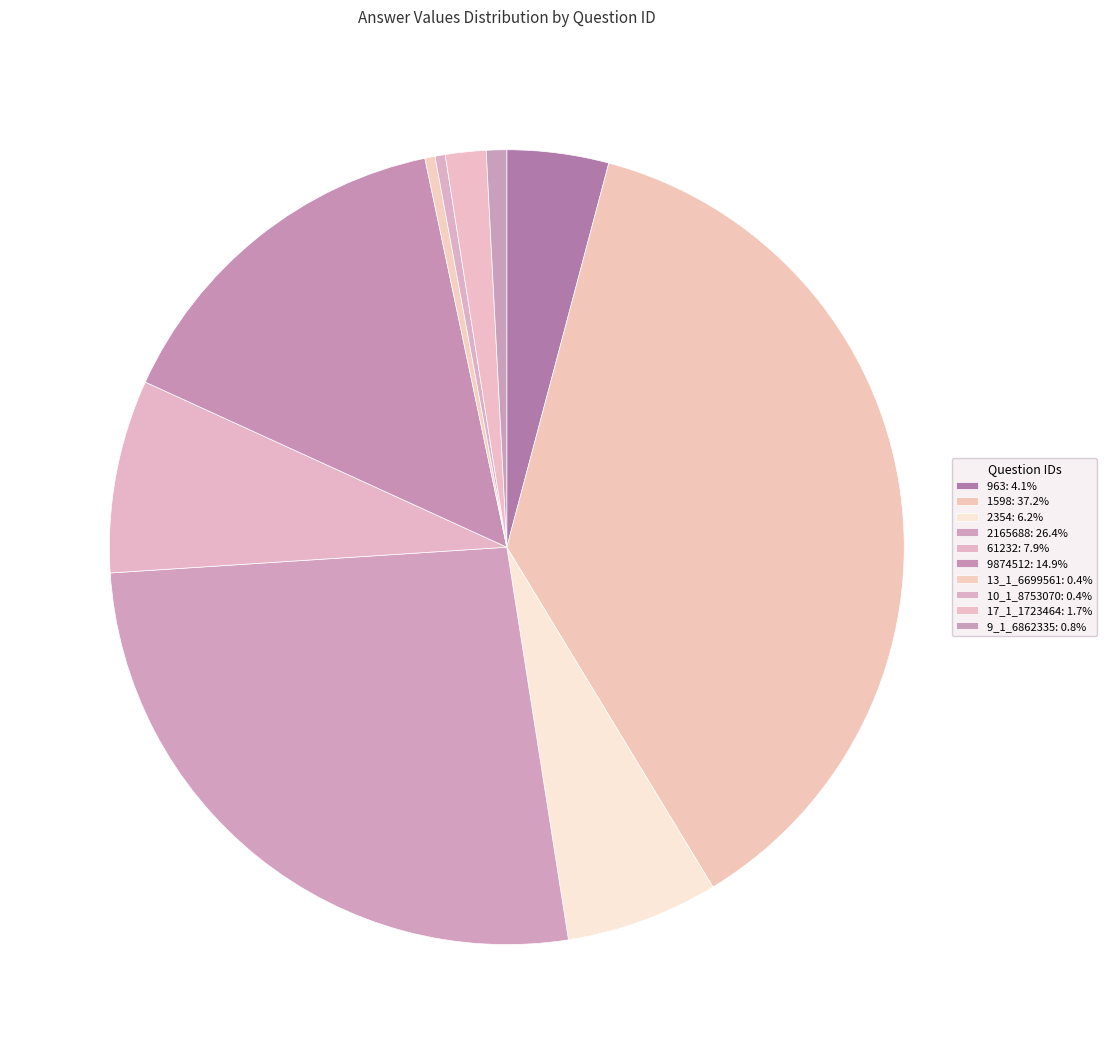

Is there a majority slice in this chart?

No